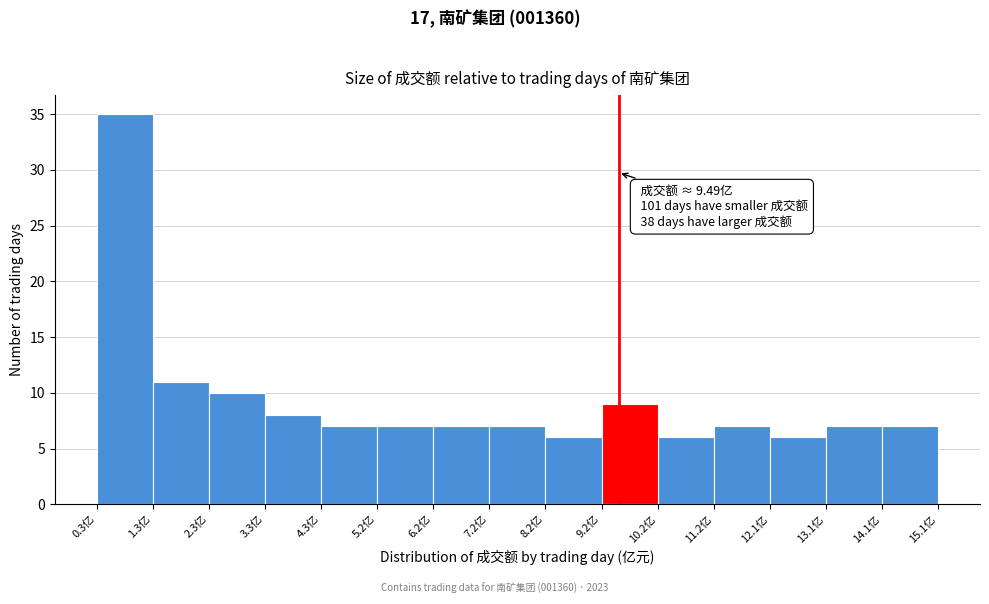

Over which range of the x-axis is the bar tallest?

0.3 to 1.3